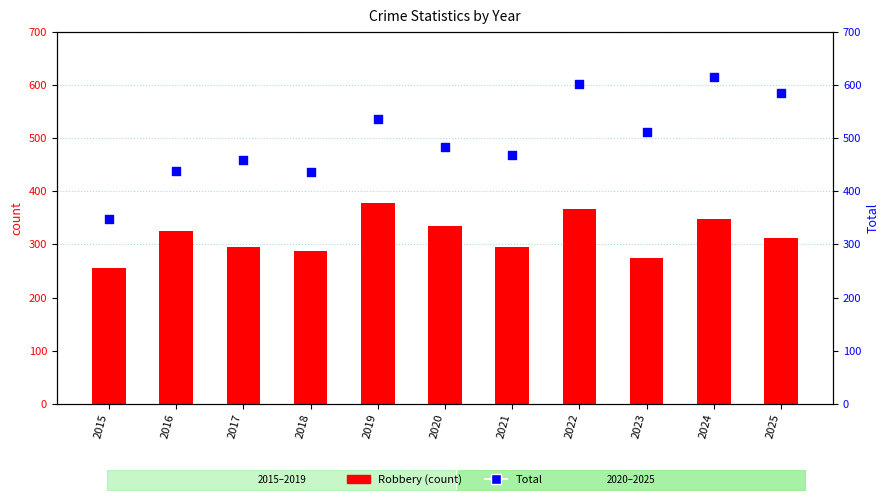

What is the total value across all series at 2016?

765